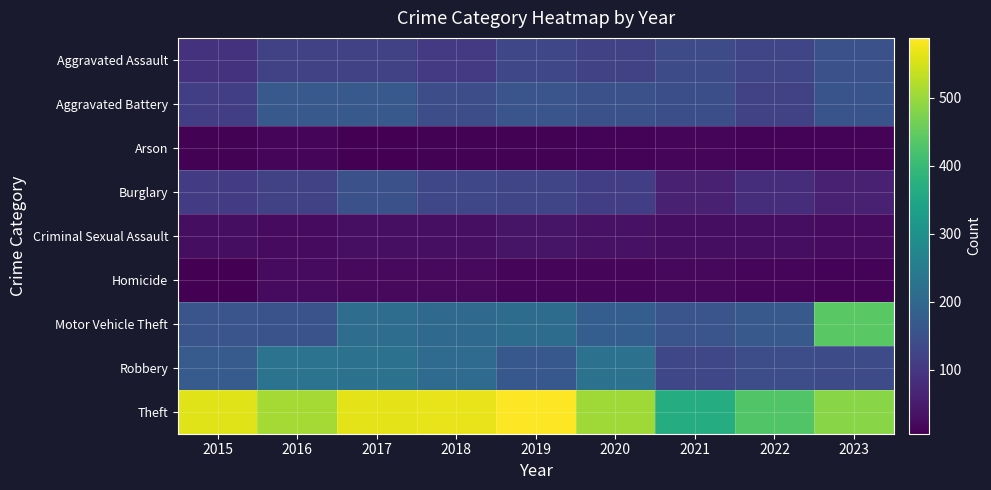

Between 2023 and 2017, which is larger?

2023